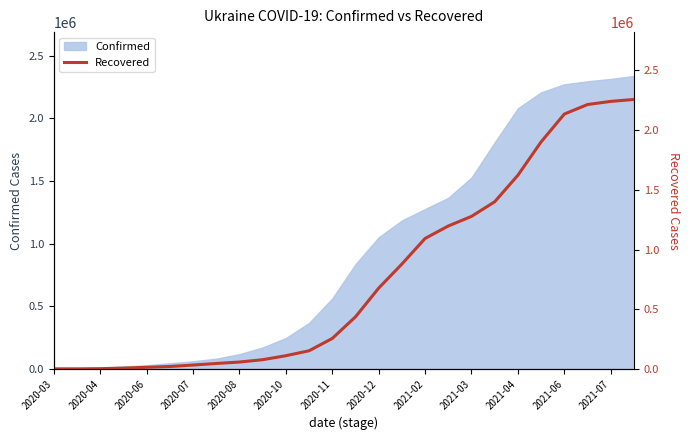

Reading right to left, what are all the values shown in this chart?

2257312	2241165	2214776	2134985	1901897	1622422	1400102	1277603	1197046	1092599	877989	676234	435575	254653	151428	109968	76636	57051	45006	31836	19679	12892	5955	1238	61	1